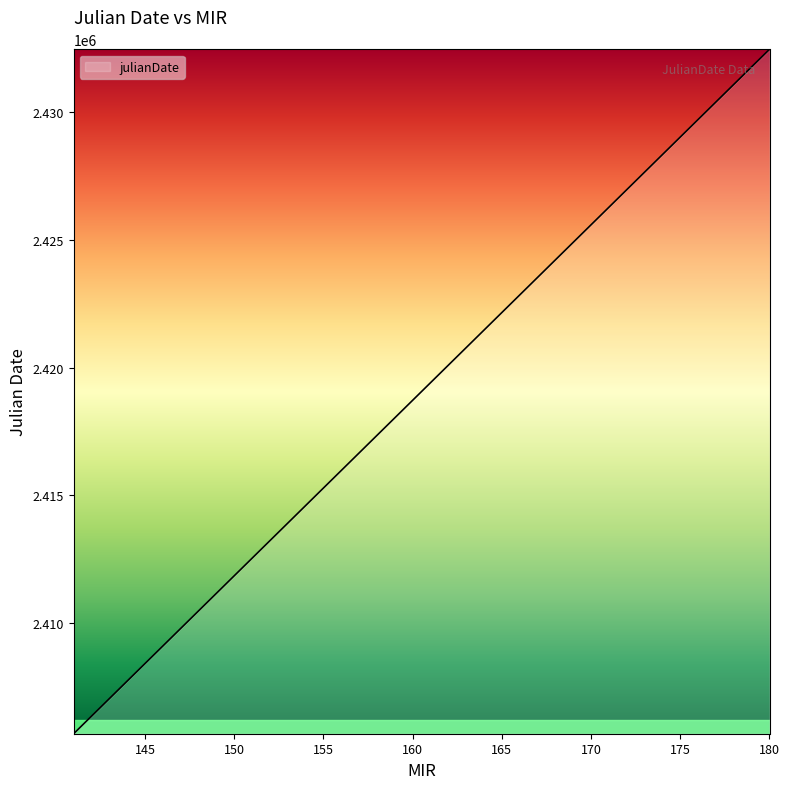

What is the smallest value displayed?

2405669.2